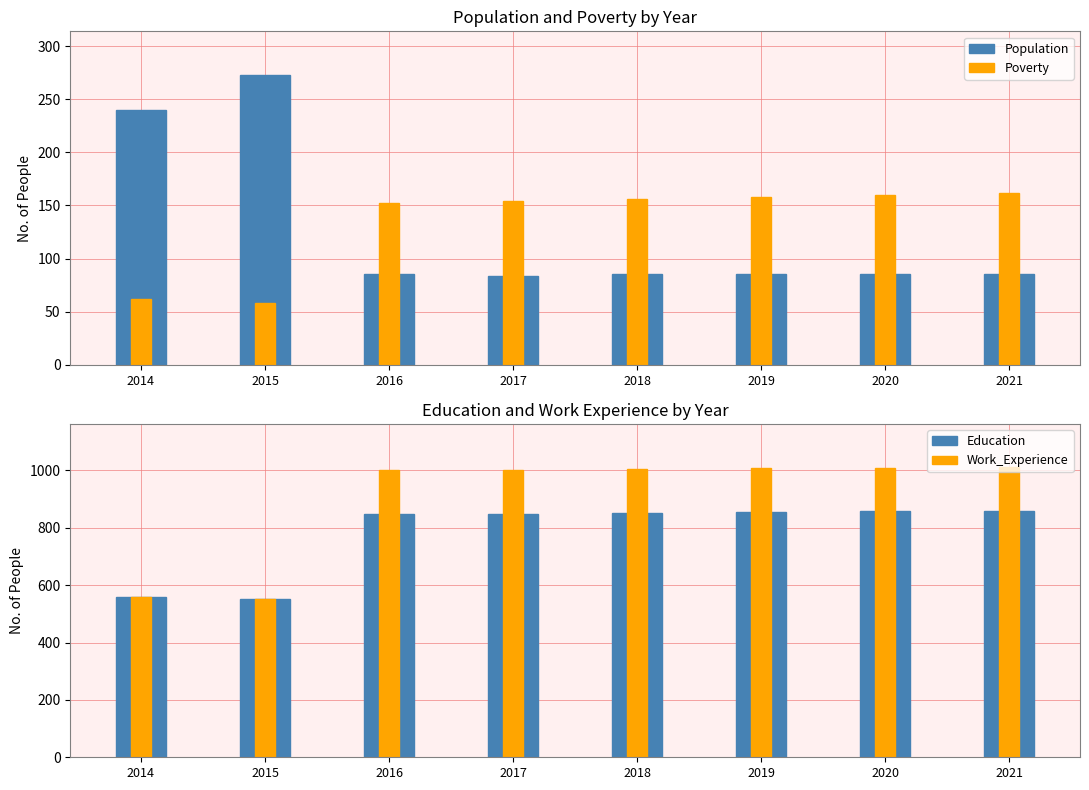

Does the chart contain any negative values?

No